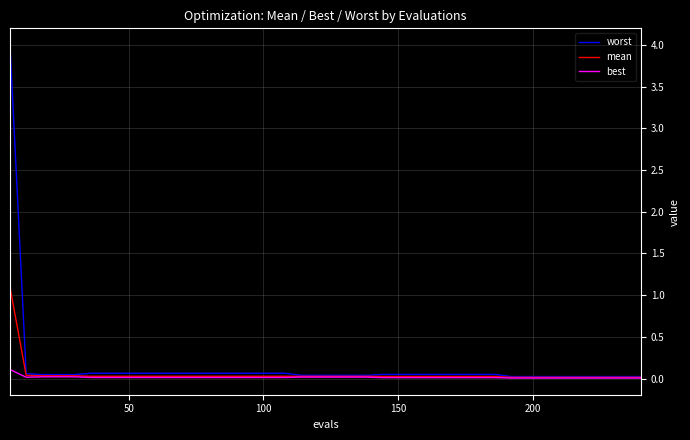

What is the maximum value shown in the chart?

4.0